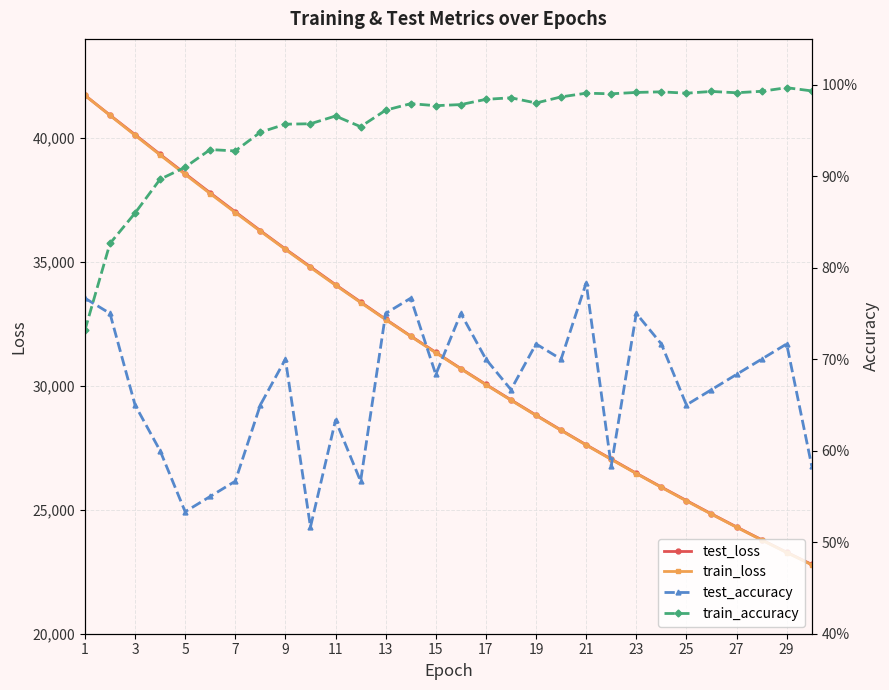

What is the average value of the train_accuracy series?

1.0